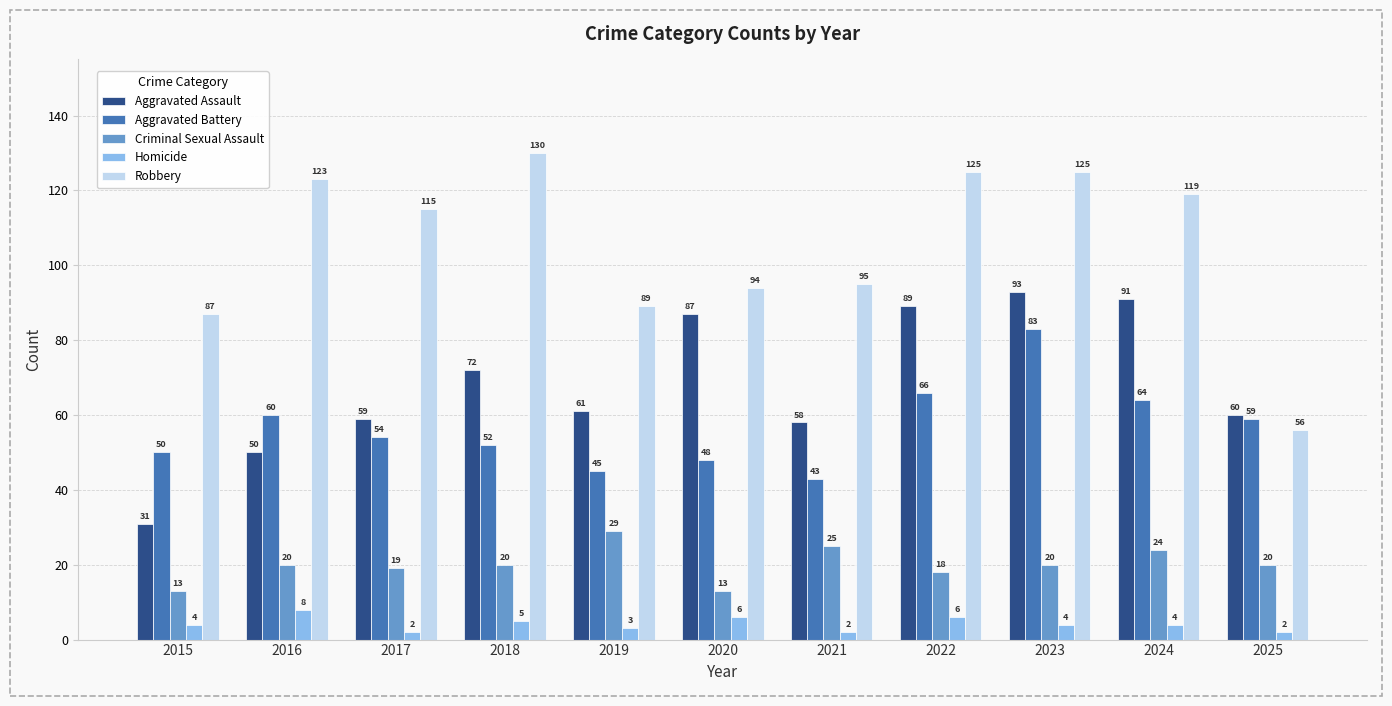

What is the sum of the Robbery values at 2025 and 2019?

145